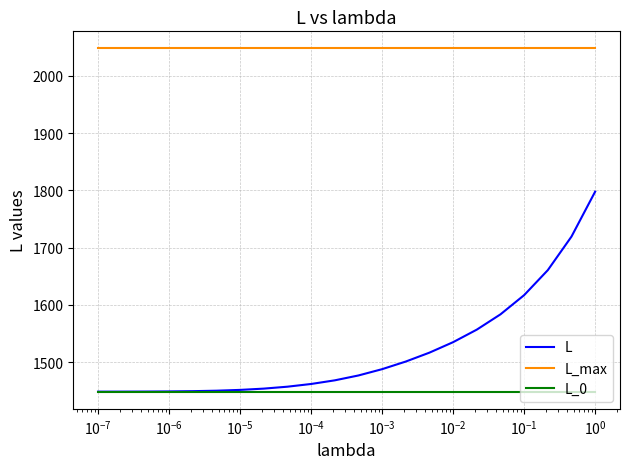

Which series has the widest spread of values?

L